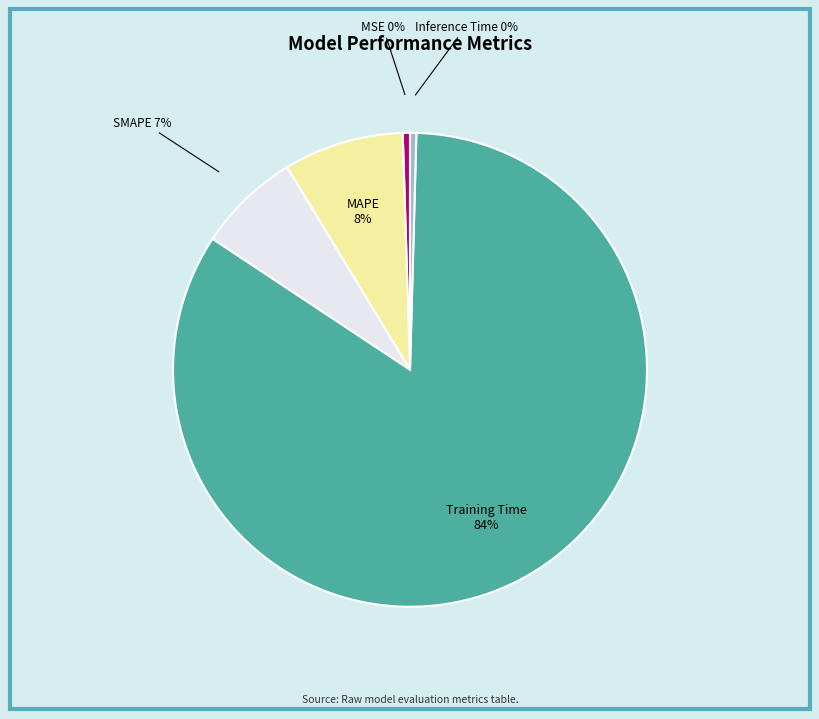

To the nearest percent, what is the average slice percentage?

20%